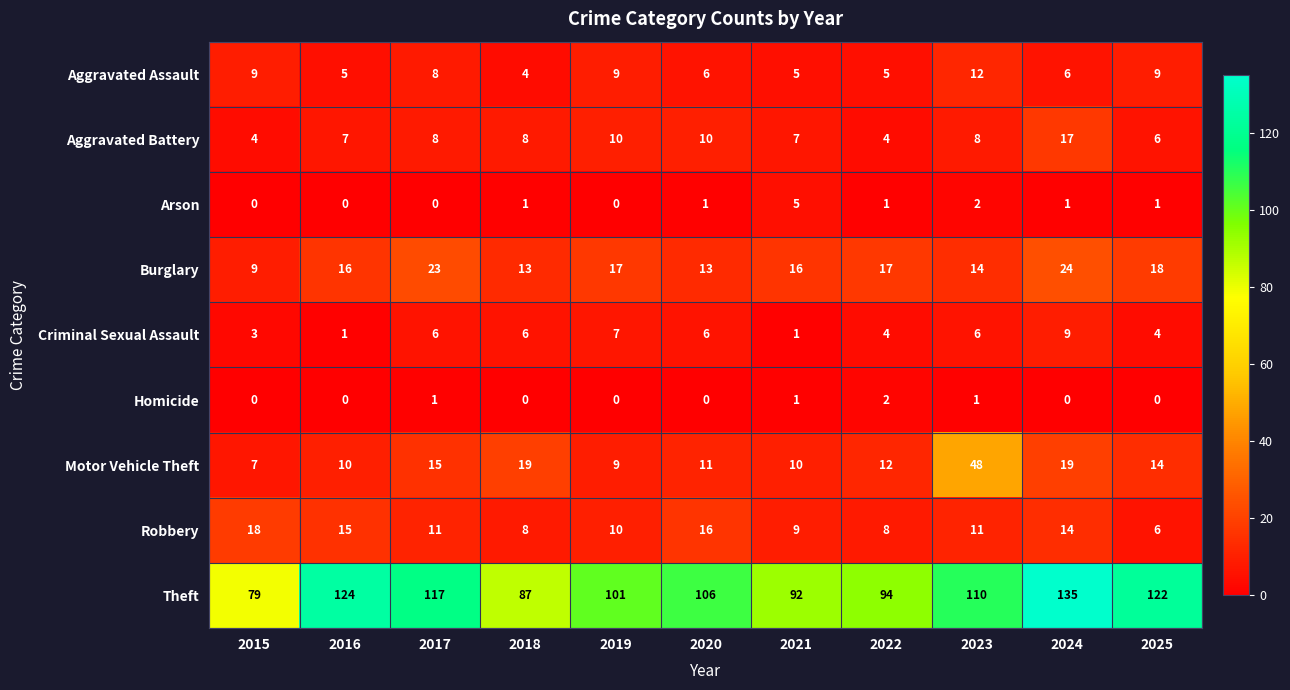

How many values in the Theft series are below 106?

5